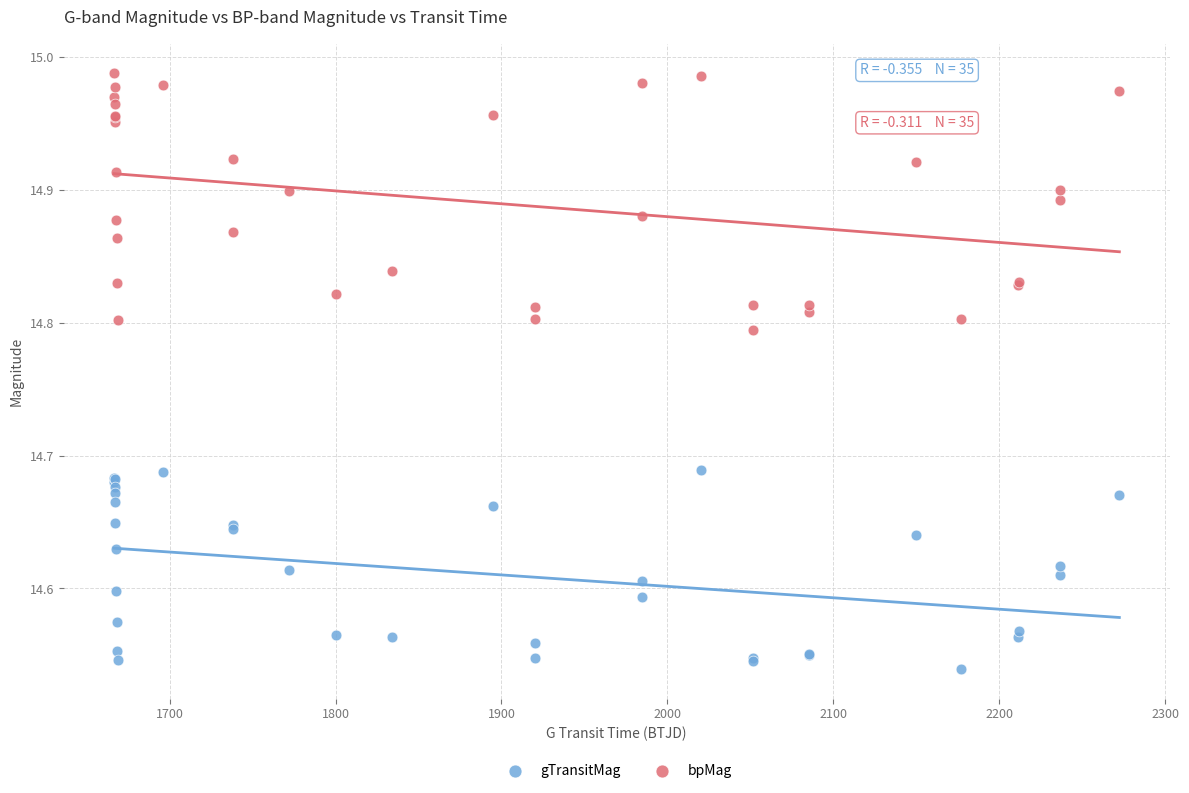

What is the X range (max minus min) for the scatter plot?

605.8